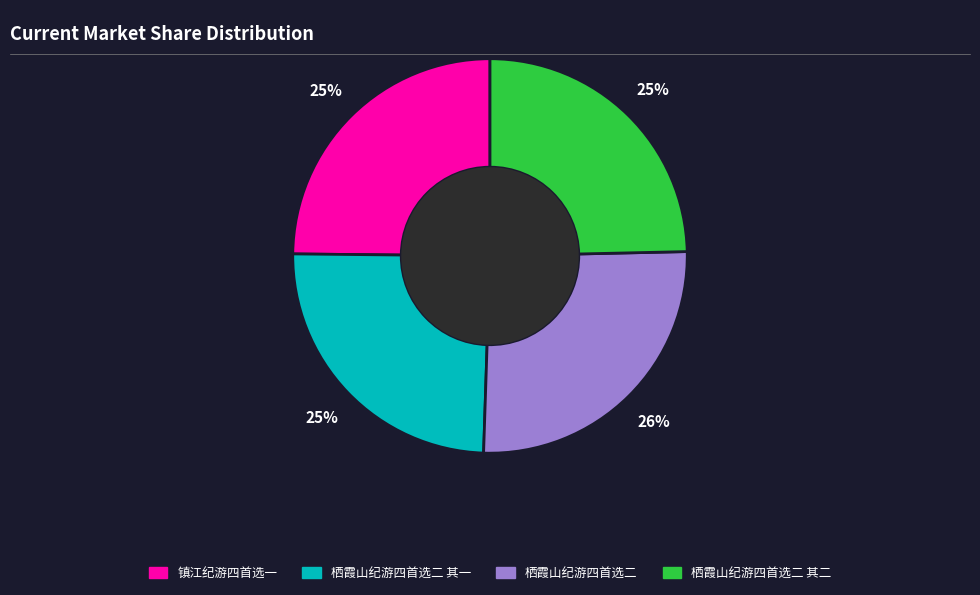

To the nearest percent, what is the average slice percentage?

25%